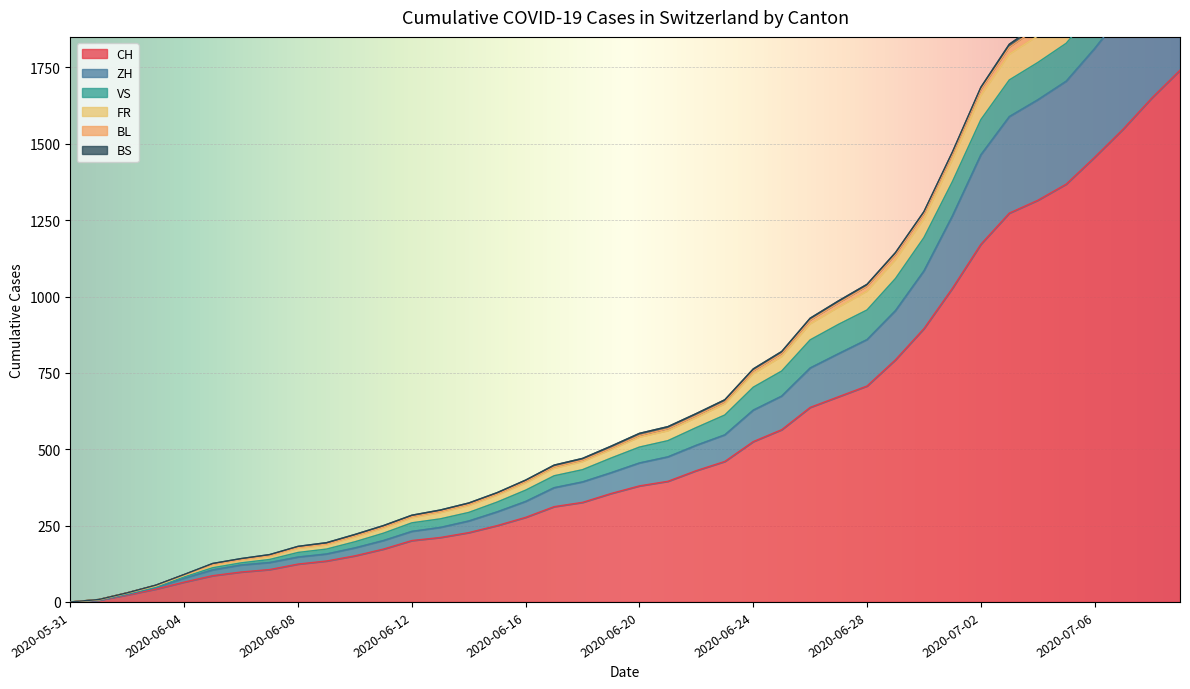

Where is BS nearest to the value 10?

2020-07-05